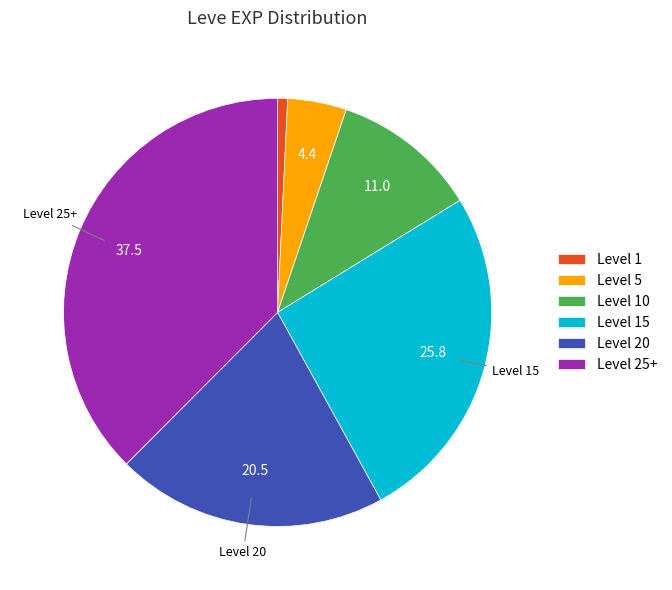

Do Level 1 and Level 25+ together represent more than half of the pie?

No